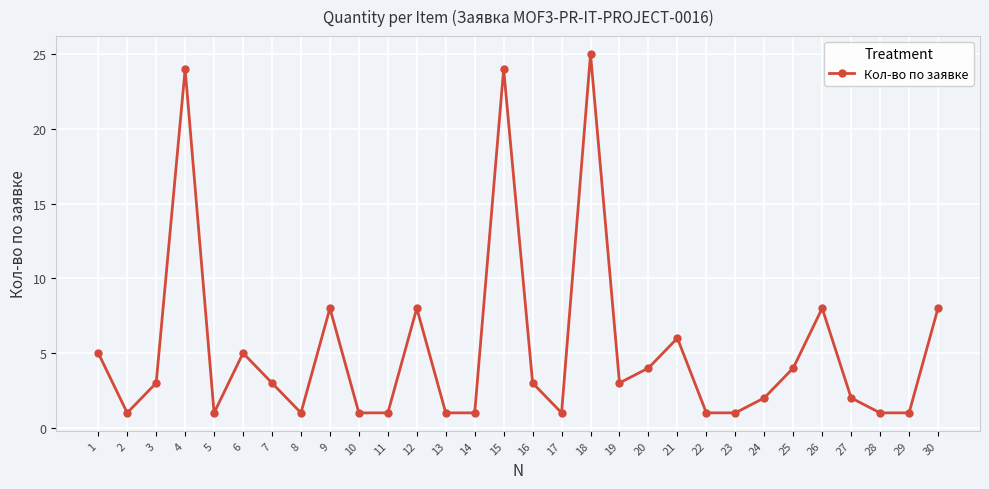

Reading left to right, extract all data points from this chart.

5	1	3	24	1	5	3	1	8	1	1	8	1	1	24	3	1	25	3	4	6	1	1	2	4	8	2	1	1	8